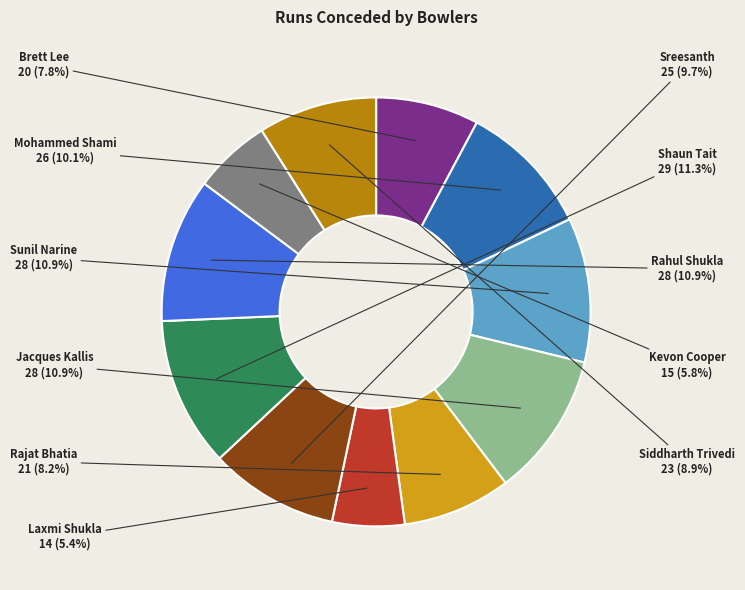

Does Sreesanth account for over 50% of the chart?

No